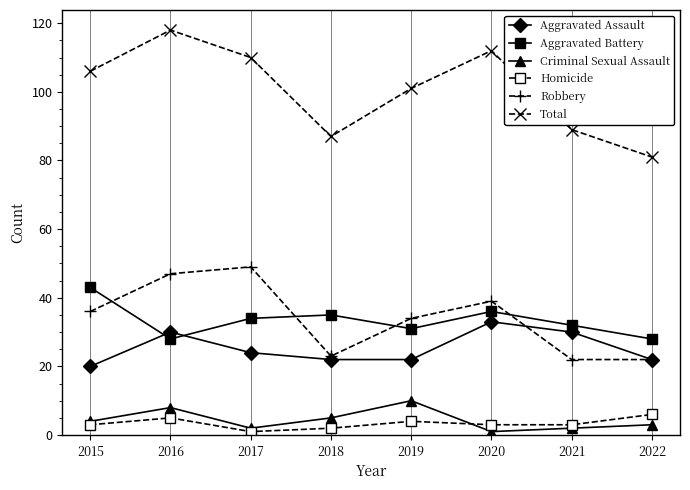

True or false: Total has more than 1 points higher than both neighbors.

True